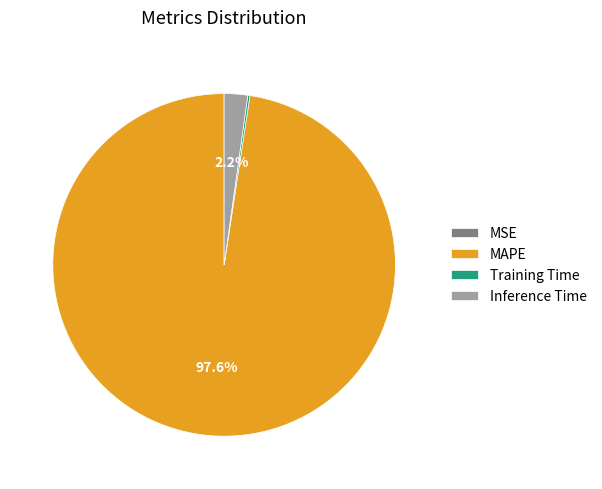

Which category has the biggest portion of the pie?

MAPE